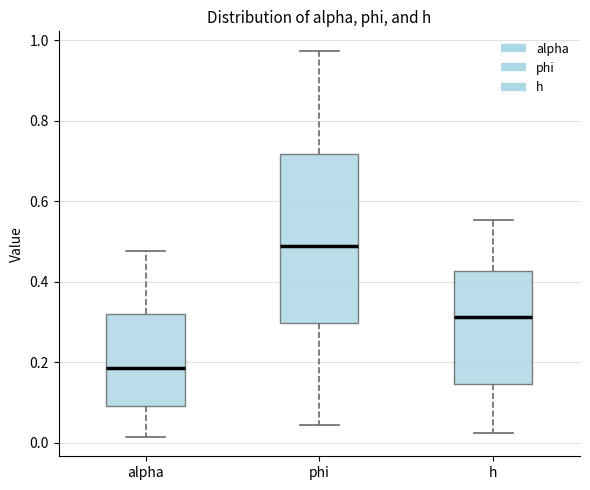

Where does the lower whisker of the box for alpha end on the y-axis? The values are not printed on the chart, so give them approximately, as read against the axis.

0.02